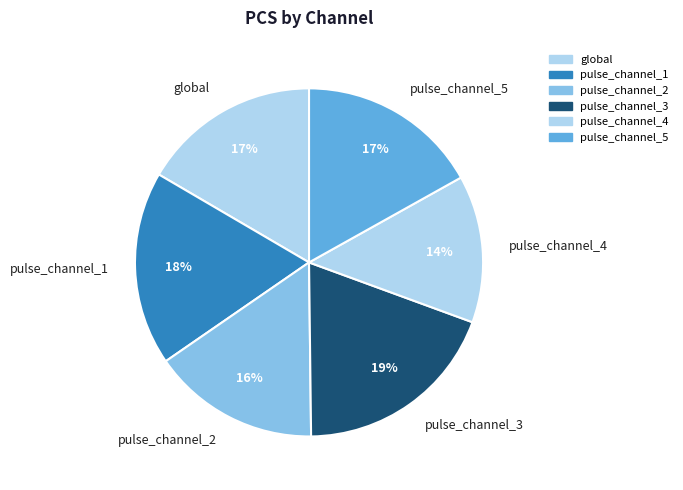

What is the smallest slice in the pie chart?

pulse_channel_4